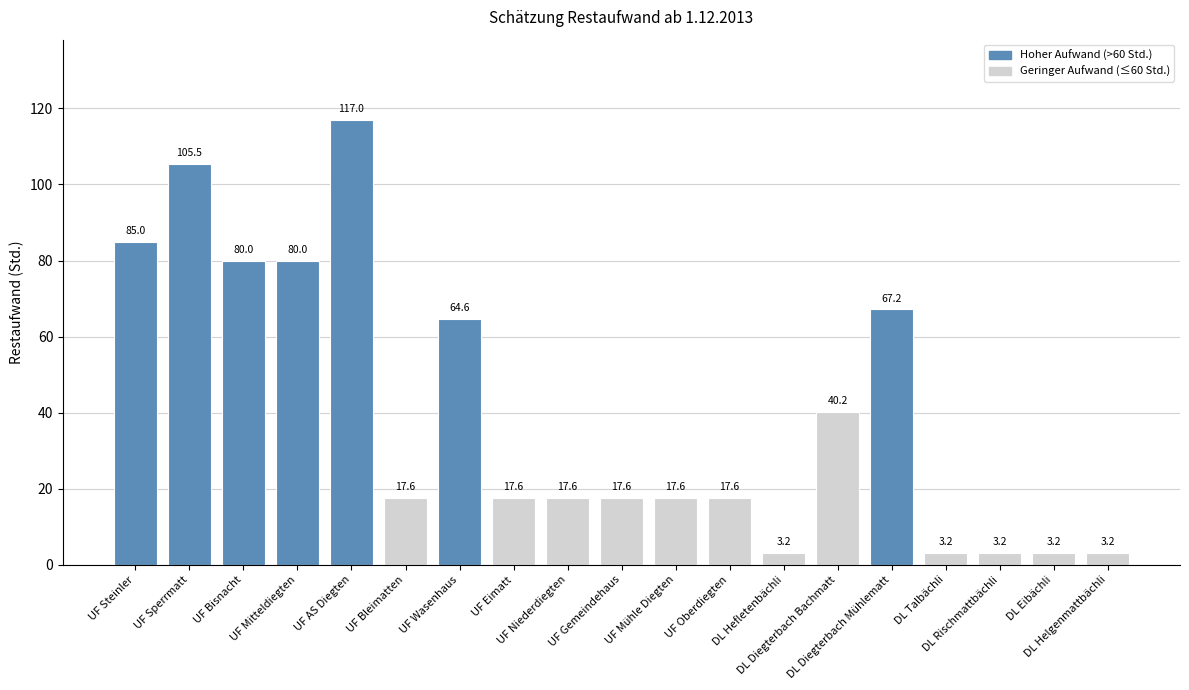

The value at UF Bleimatten is 17.6. True or false?

True